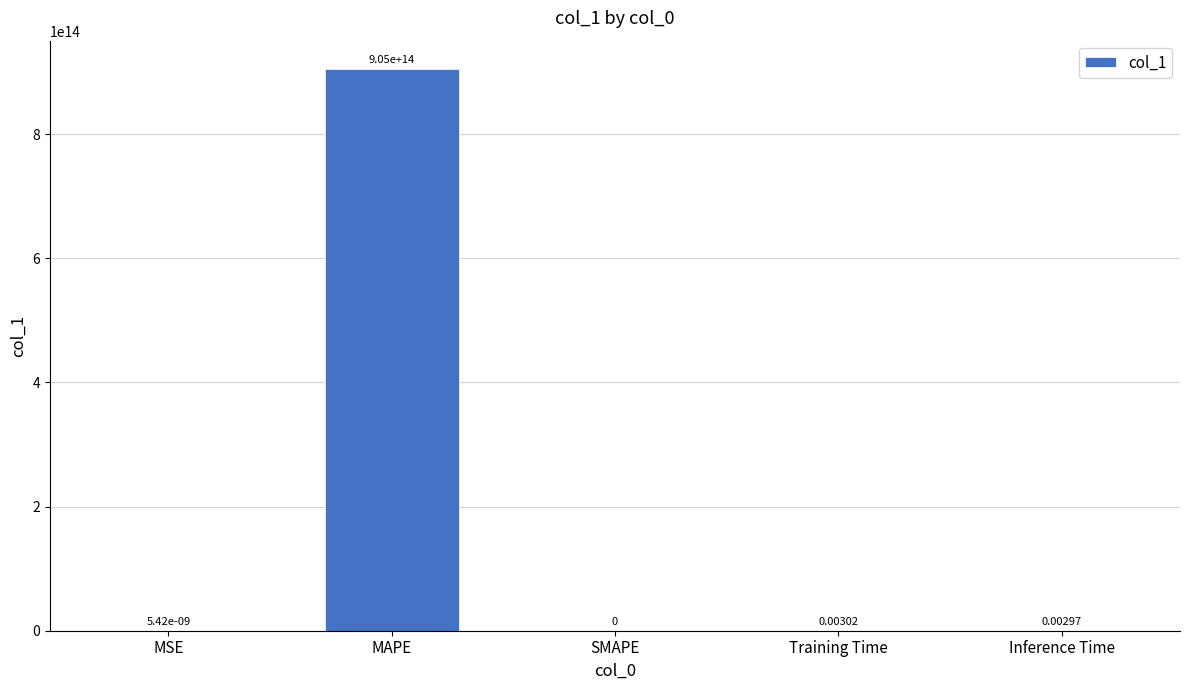

Which label corresponds to the largest value in the chart?

MAPE